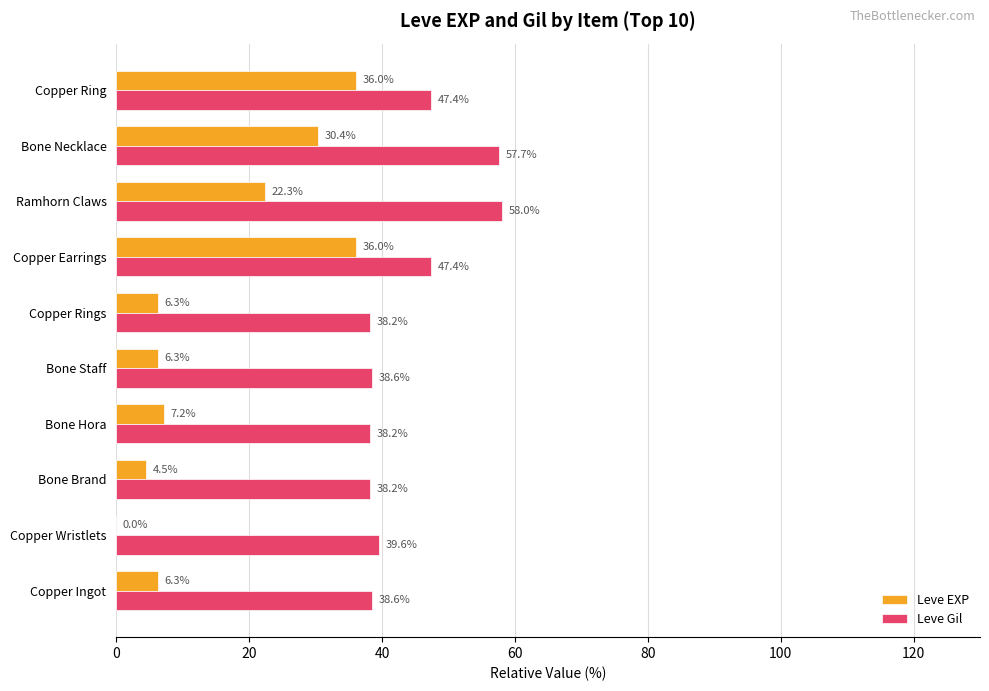

Is the value of Leve EXP at Copper Wristlets greater than the value of Leve Gil at Copper Ring?

No